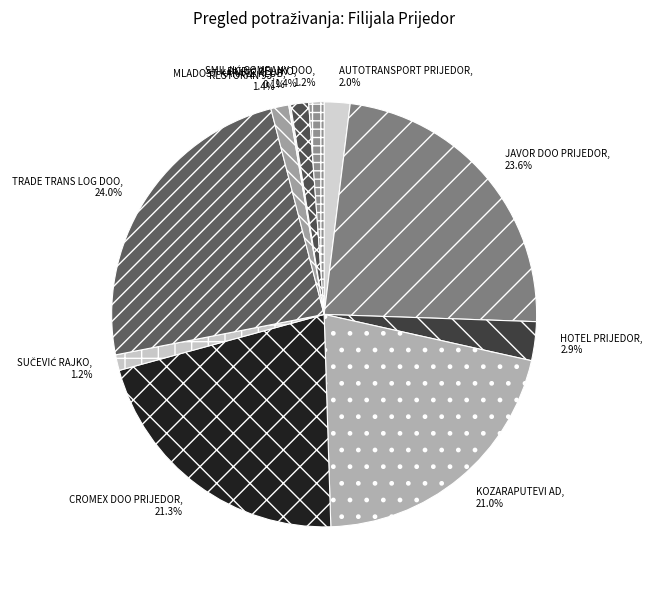

Approximately how many times larger is the value at CROMEX DOO PRIJEDOR compared to JAVOR DOO PRIJEDOR?

0.9